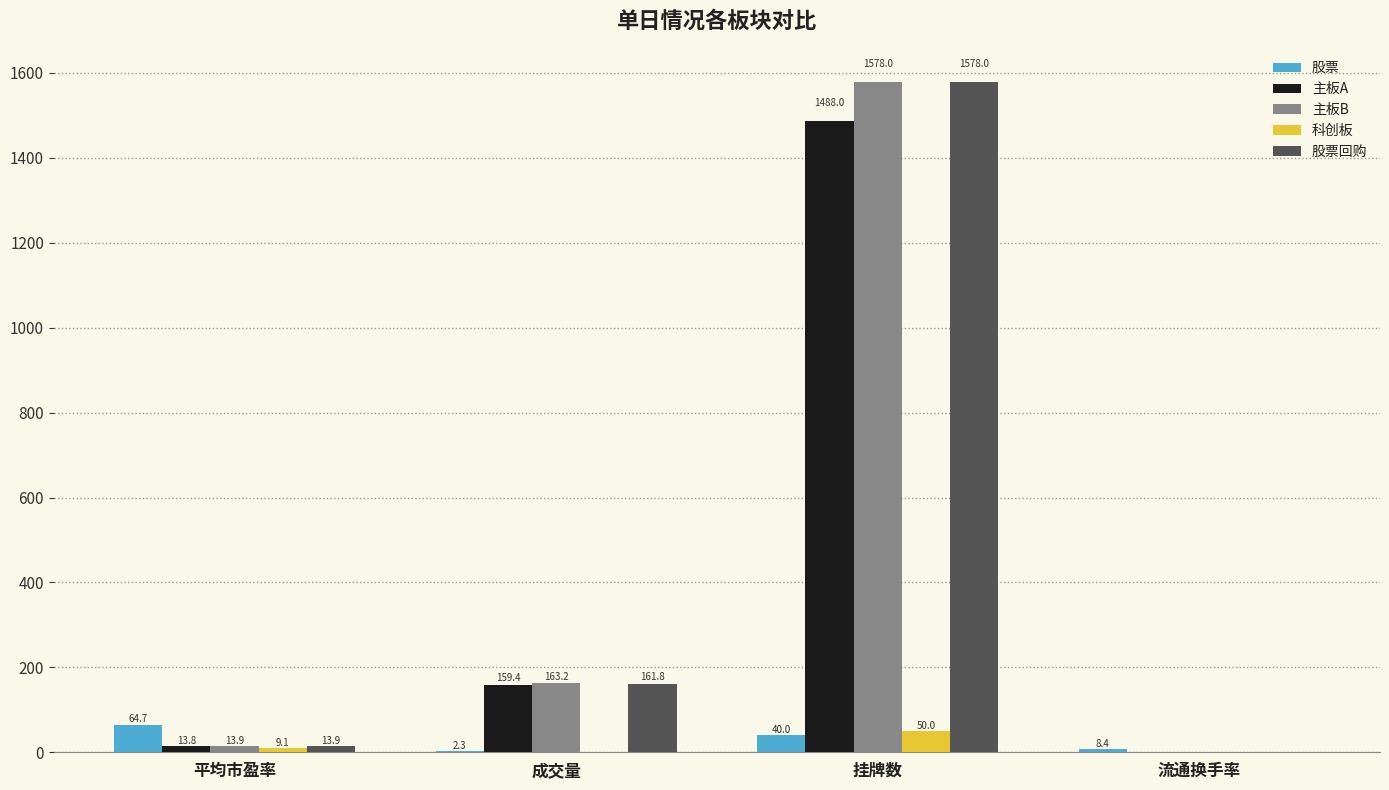

Where does the 科创板 series first go above 9?

平均市盈率